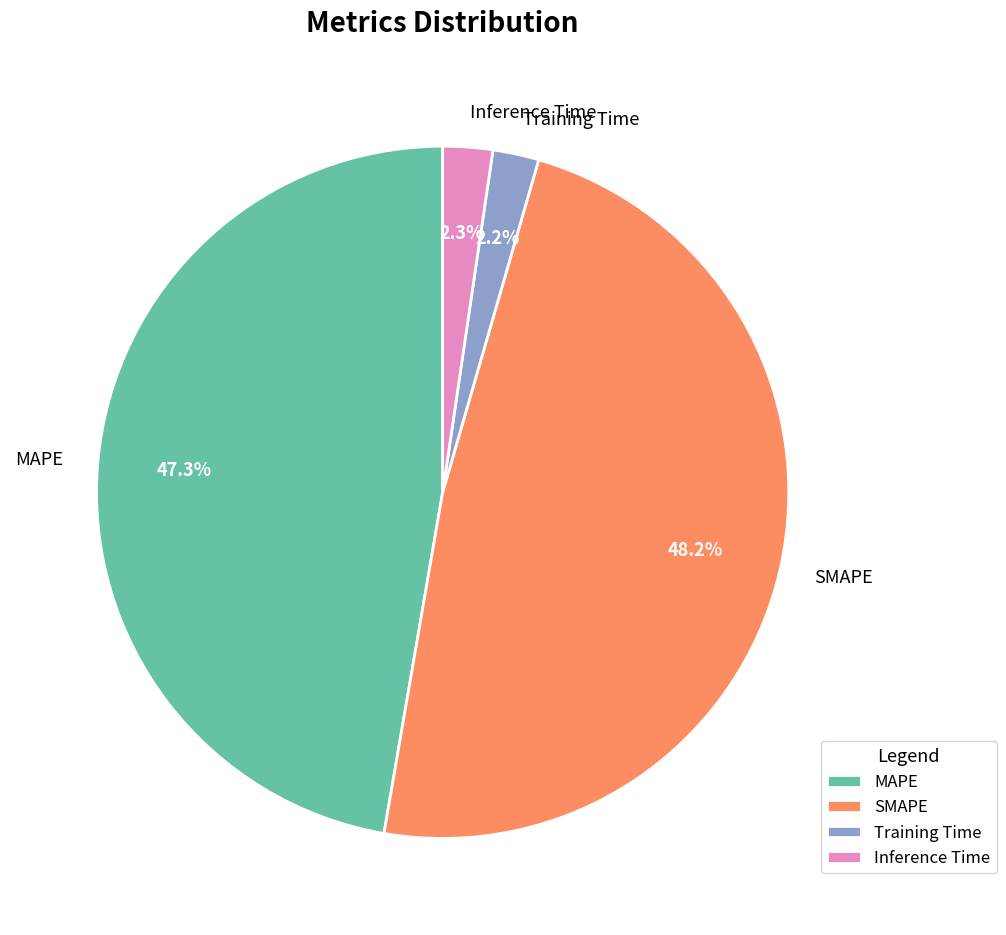

What is the largest slice in the pie chart?

SMAPE